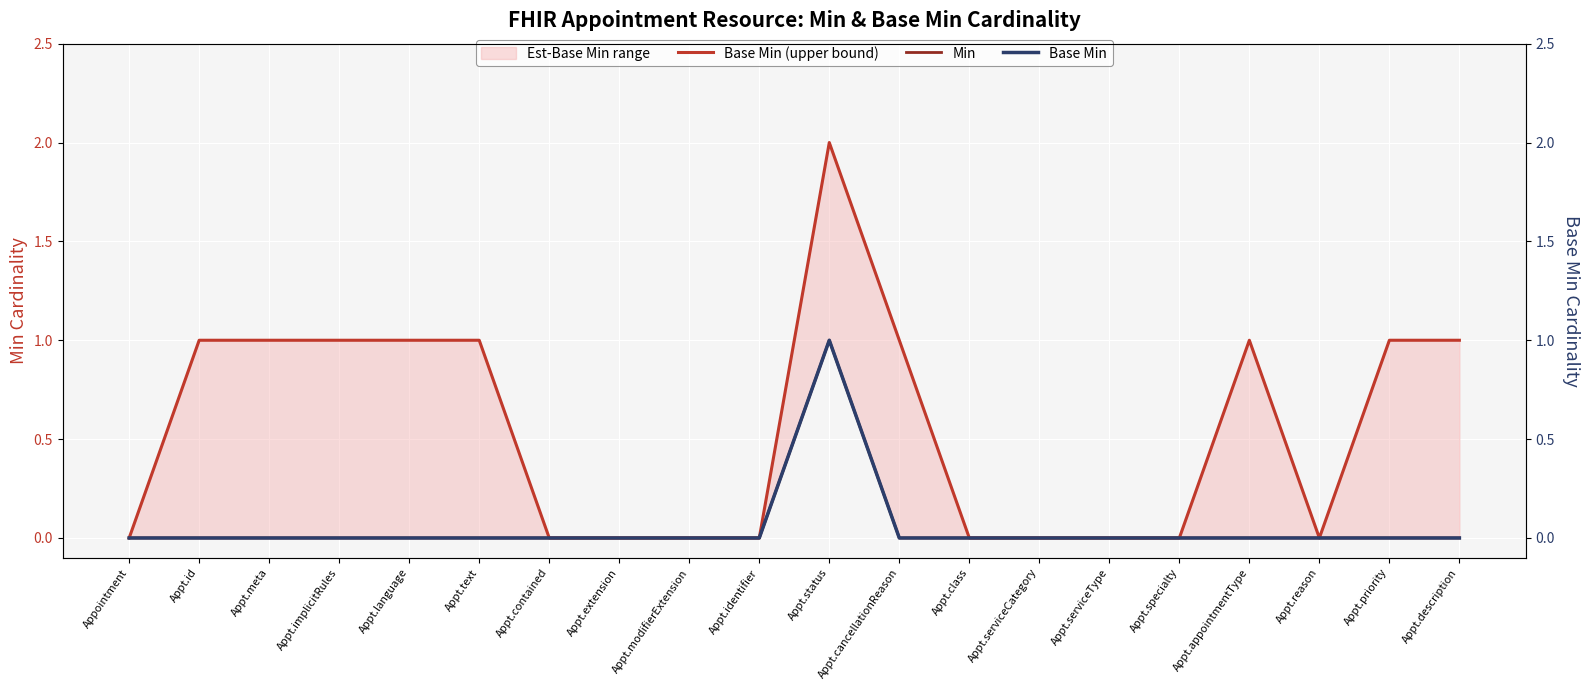

The value of Base Min at Appt.modifierExtension is 0. True or false?

False